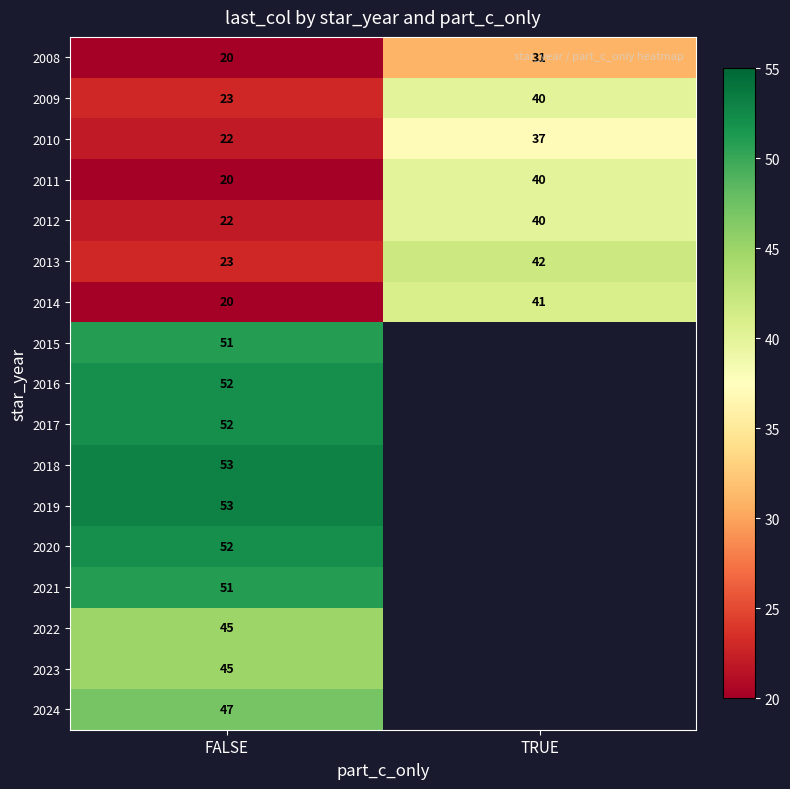

What is the difference between the 2013 values at FALSE and TRUE?

19